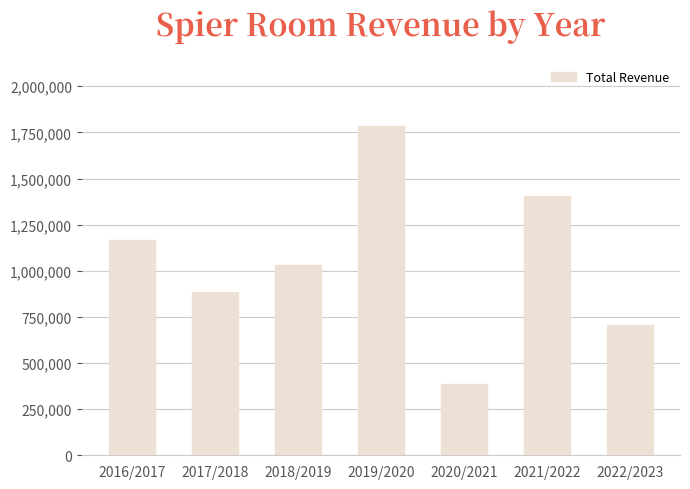

Reading left to right, transcribe all the data shown in this chart.

1165333.7	884086.5	1031524.9	1786564.5	386911.9	1405404.0	704336.7